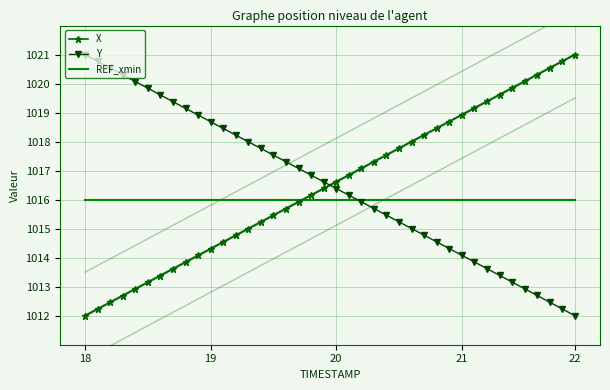

The Y series shows 1327.6 at 18. True or false?

False